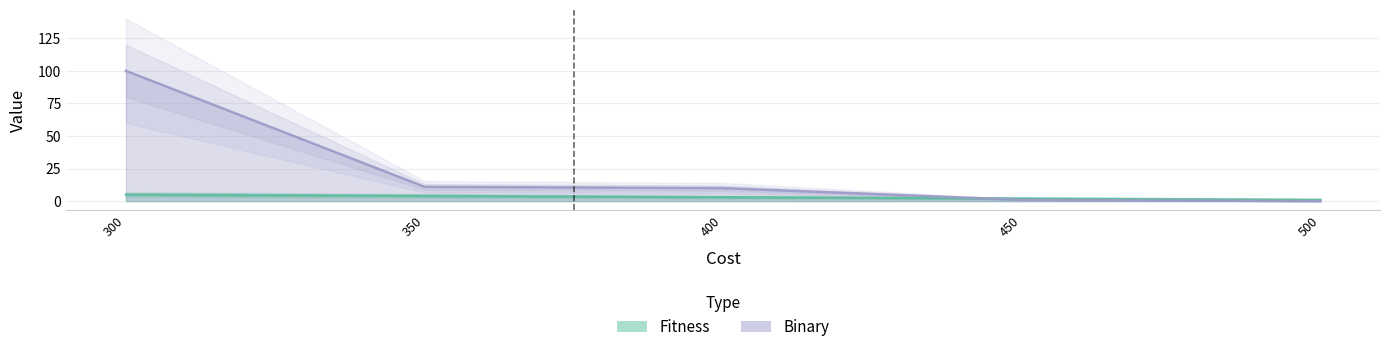

What is the sum of all Fitness values?

15